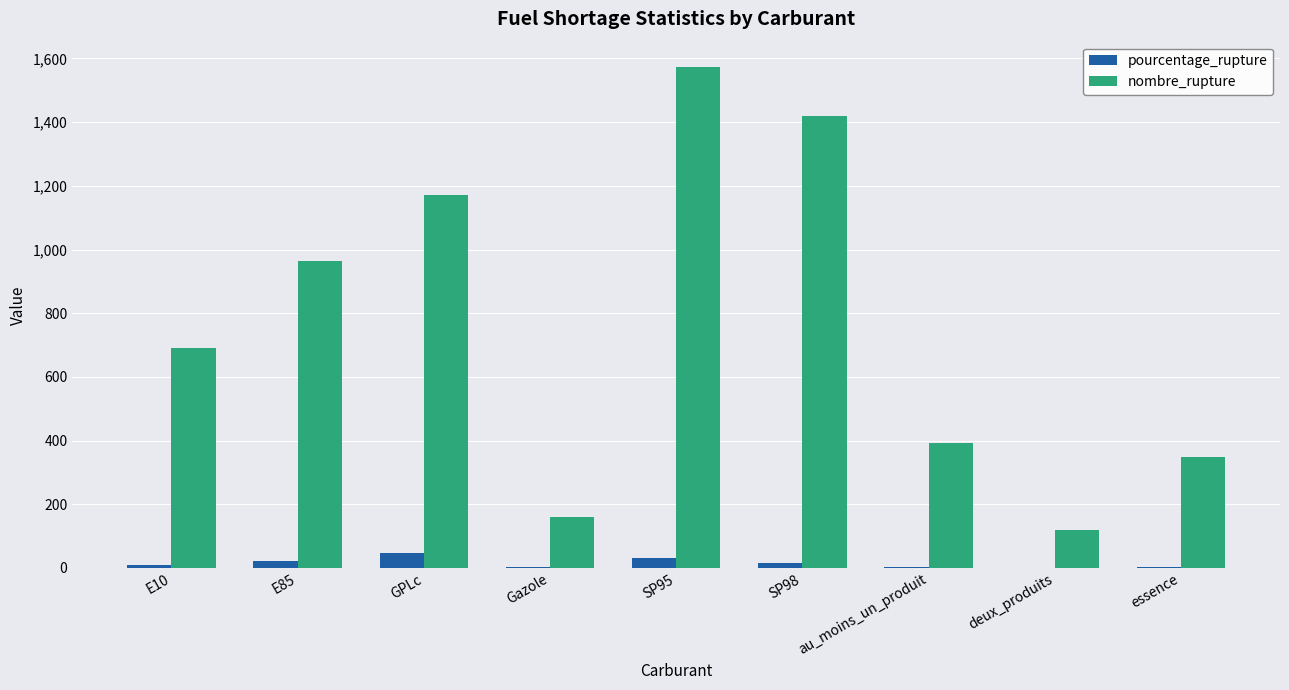

Between E10 and SP98, which series saw the biggest shift?

nombre_rupture